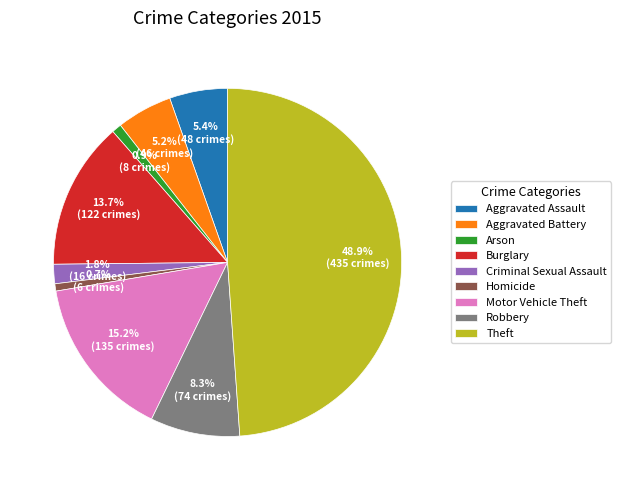

Which category has the biggest portion of the pie?

Theft